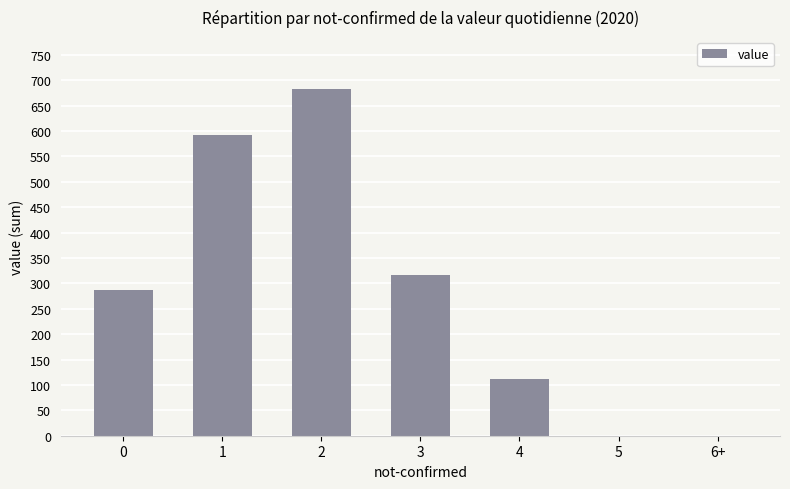

Is it true that the value at 2 is 1181?

False